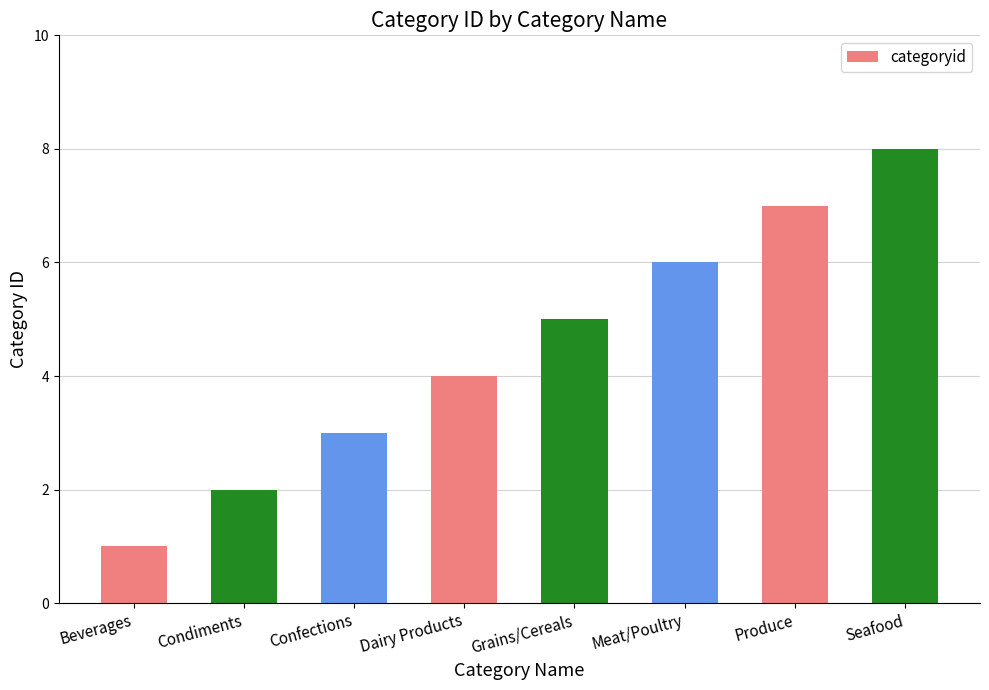

What is the ratio of the value at Confections to the value at Beverages?

3.0